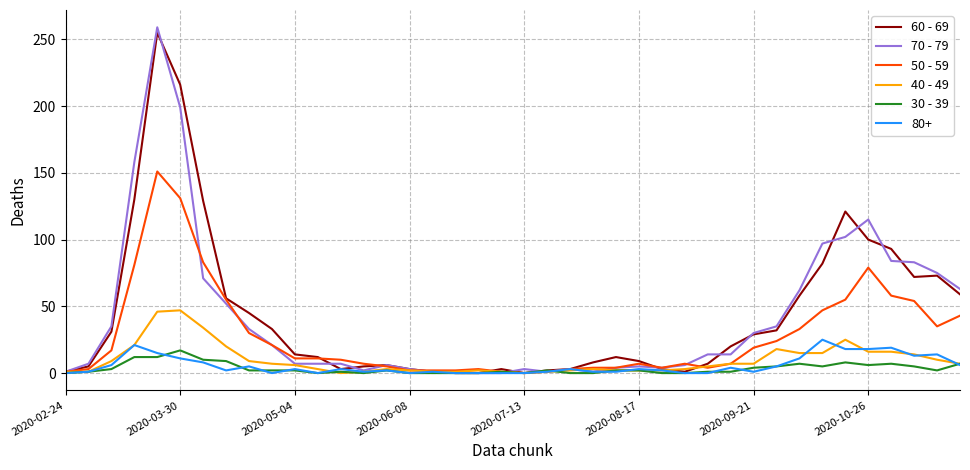

What is the greatest value displayed?

259